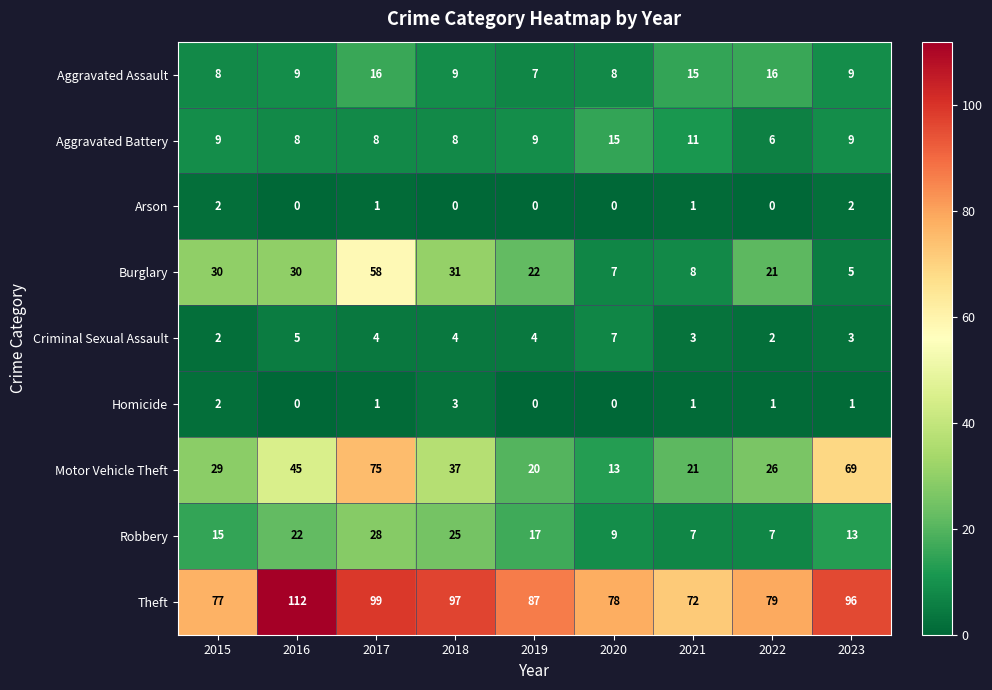

List the series in order of their peak value, lowest first.

Arson, Homicide, Criminal Sexual Assault, Aggravated Battery, Aggravated Assault, Robbery, Burglary, Motor Vehicle Theft, Theft